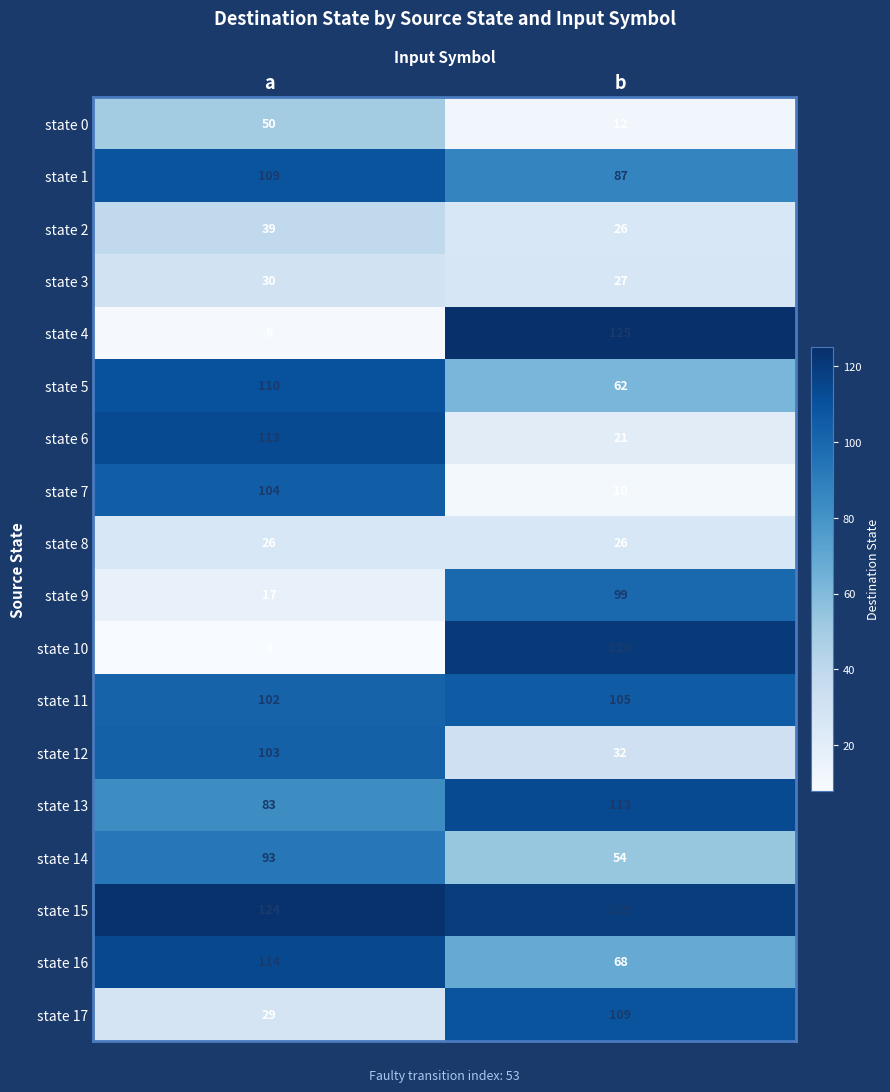

What is the approximate value of state 3 at a?

30